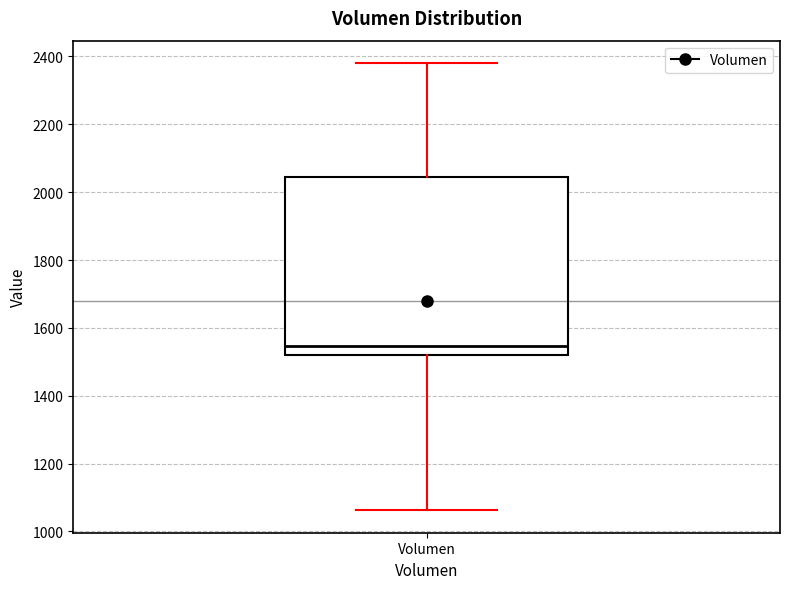

Transcribe this box plot: give where the median line is, the range the box spans, and where the two whiskers end, as read against the y-axis. The values are not printed on the chart, so give them approximately, as read against the axis.

median 1540, box 1520 to 2040, whiskers 1060 to 2380